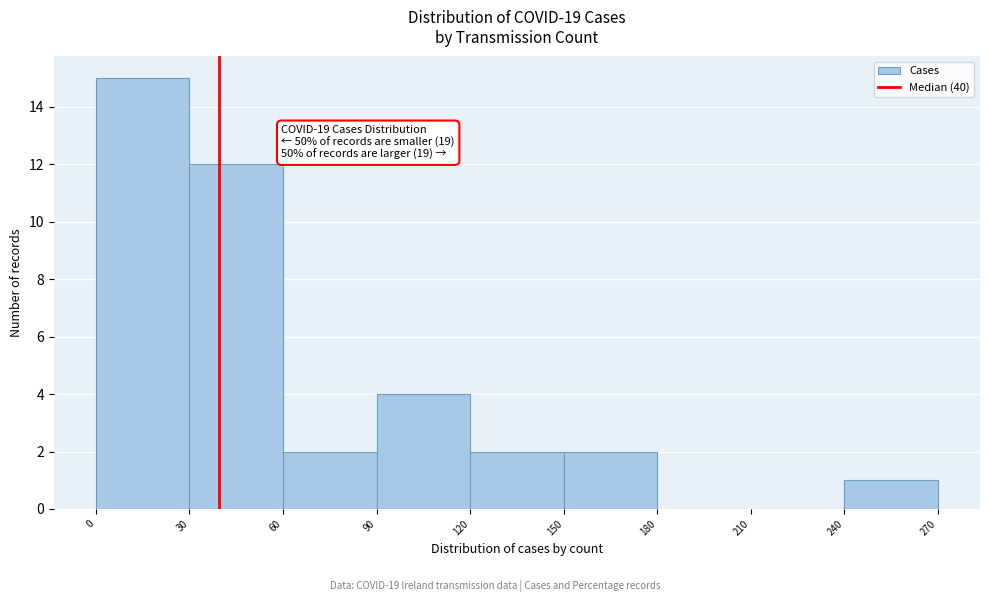

Which range on the x-axis has the tallest bar?

0 to 30